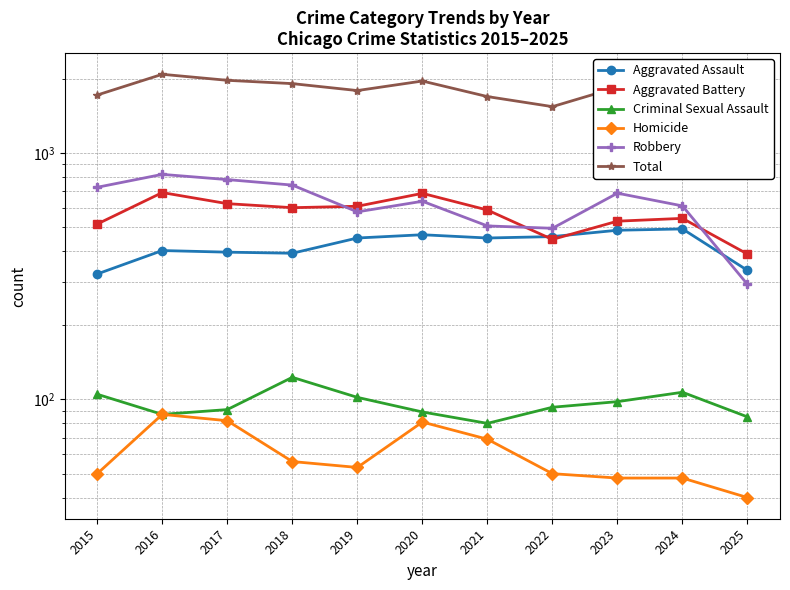

True or false: Criminal Sexual Assault and Aggravated Assault intersect in this chart.

False